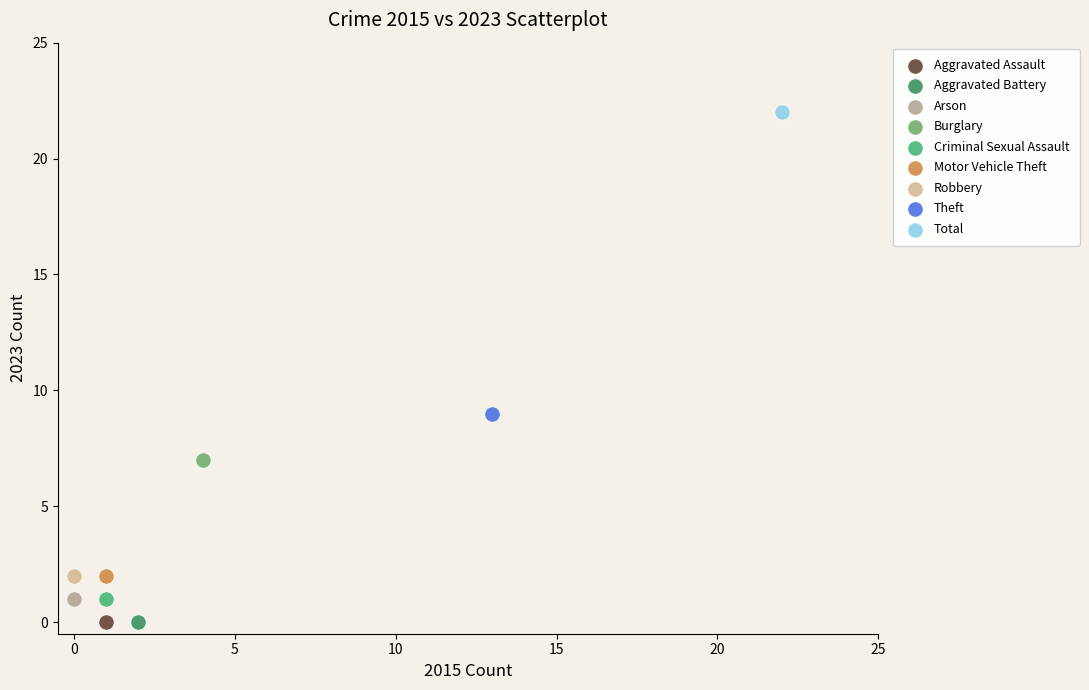

What are all the series names shown in the legend?

Aggravated Assault, Aggravated Battery, Arson, Burglary, Criminal Sexual Assault, Motor Vehicle Theft, Robbery, Theft, Total